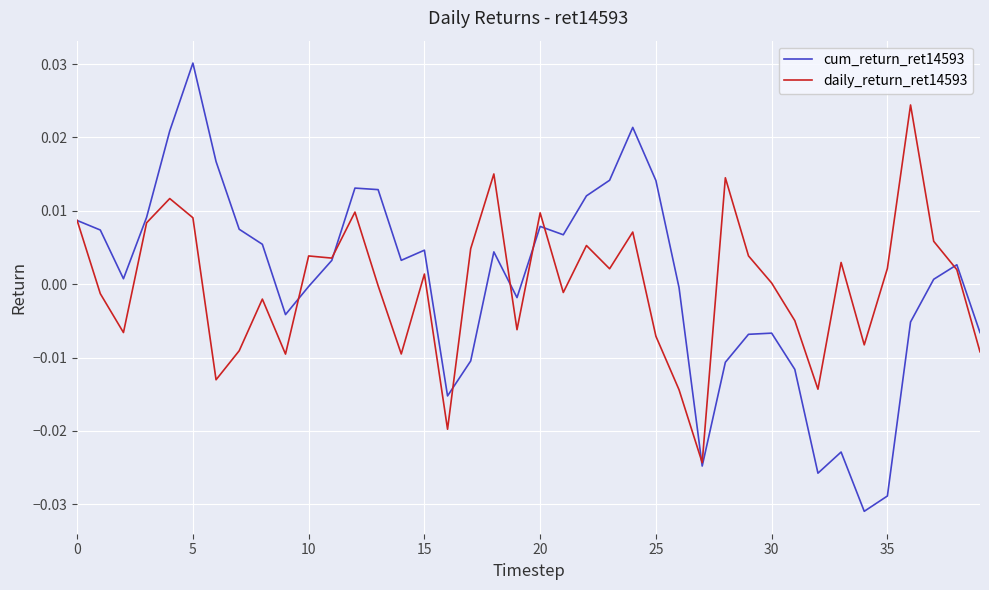

Does the chart display data point markers on the line(s)?

No